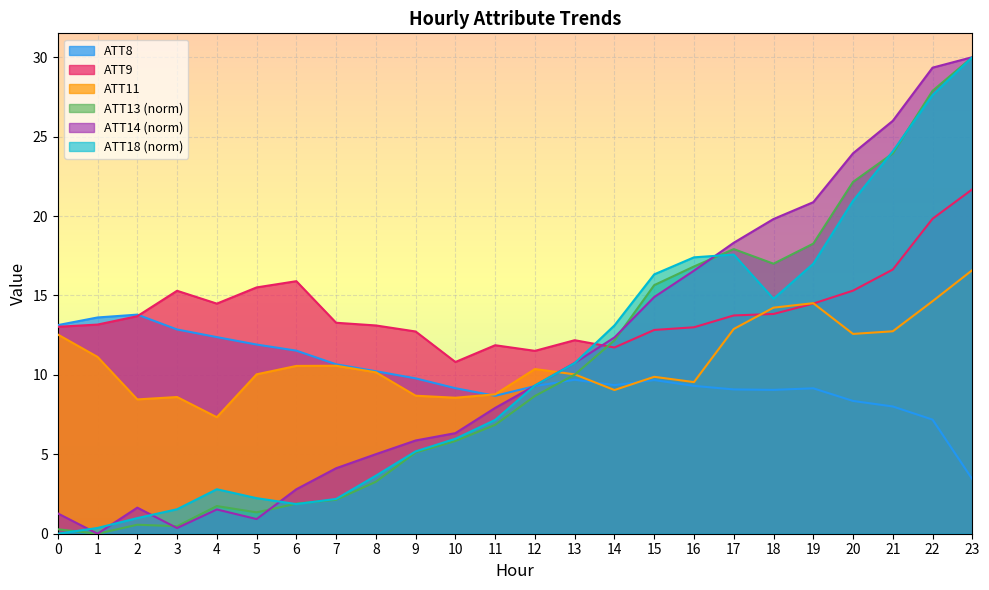

At which label does ATT14 reach its minimum?

1